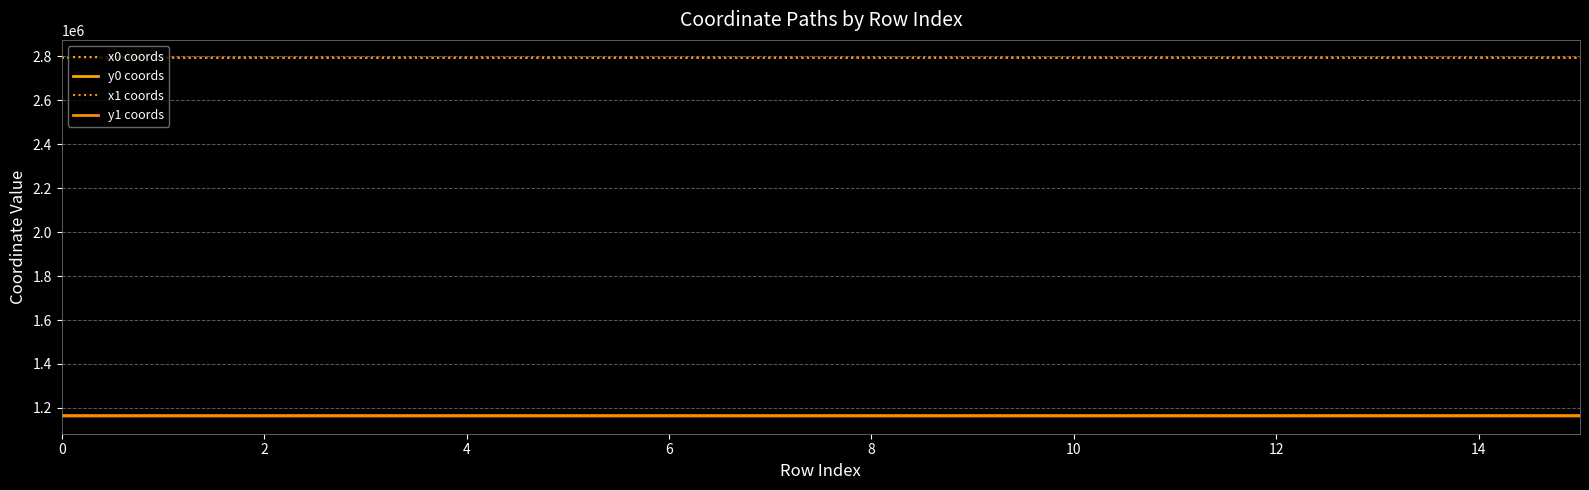

How many values in the x0 coords series are below 2793240?

8